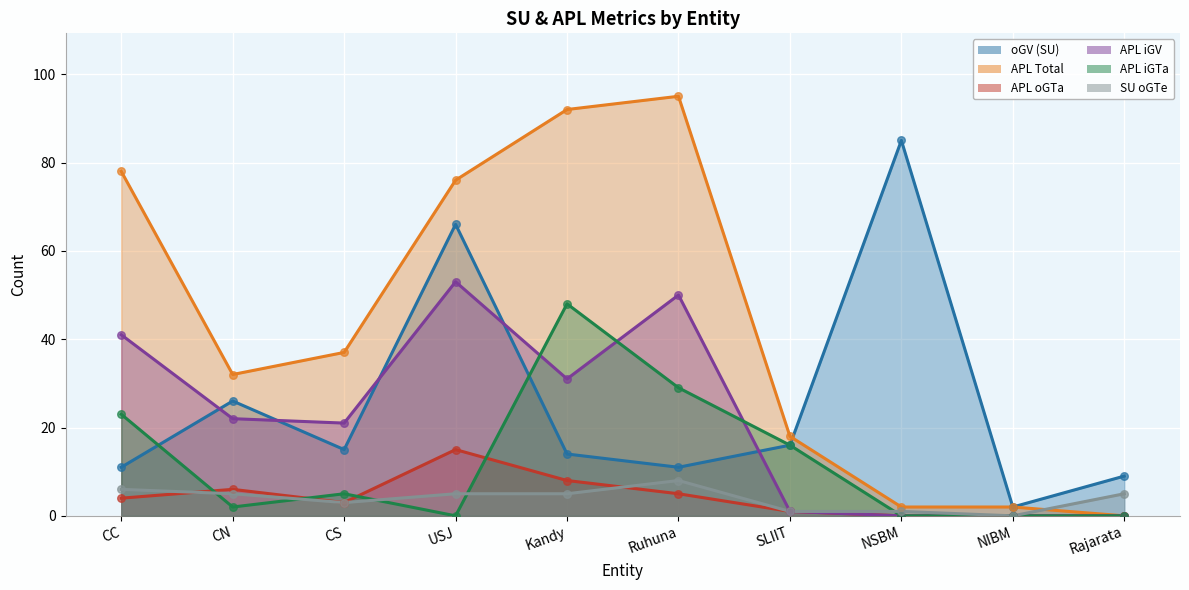

What is the total value across all series at CN?

93